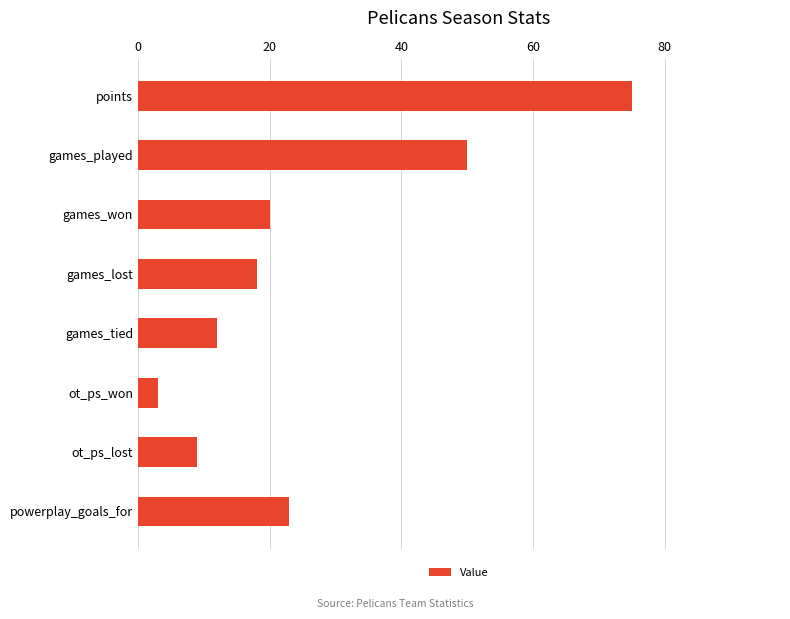

Which label corresponds to the smallest value in the chart?

ot_ps_won